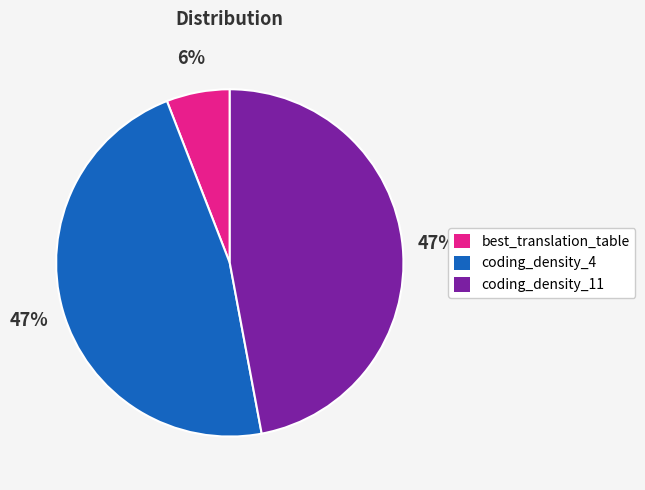

True or false: best_translation_table accounts for 12% of the total.

False